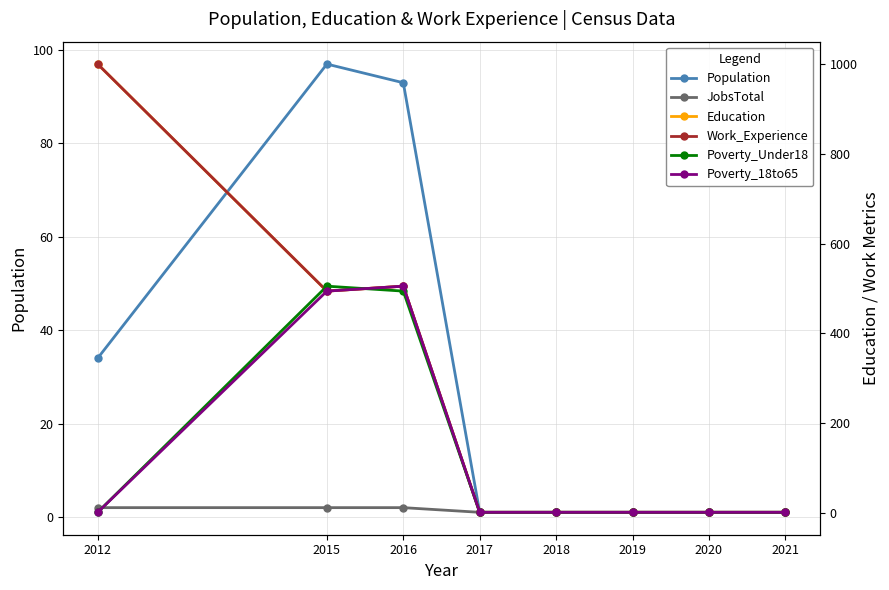

True or false: JobsTotal has a value of 3 at 2015.

False